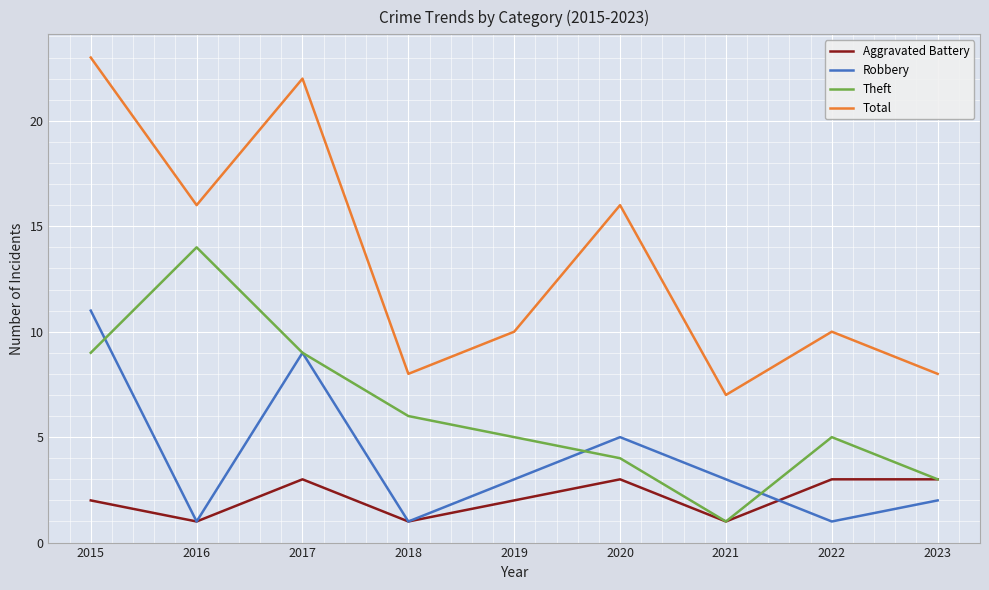

Where does the Total series first go above 10?

2015